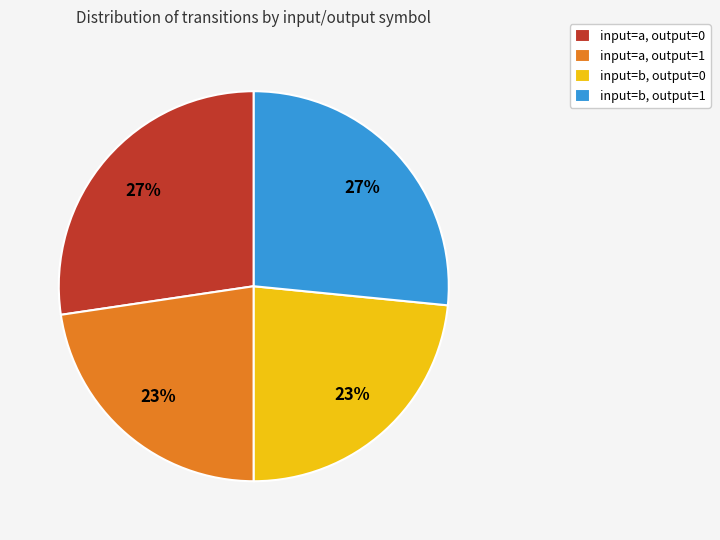

How many slices are in this pie chart?

4